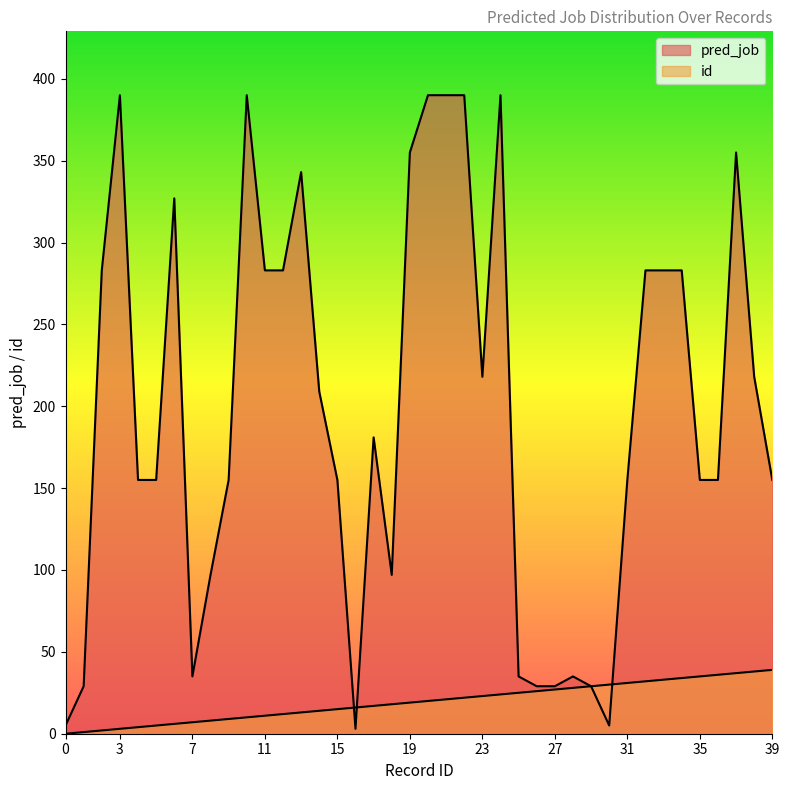

At which label is id closest to 19?

19